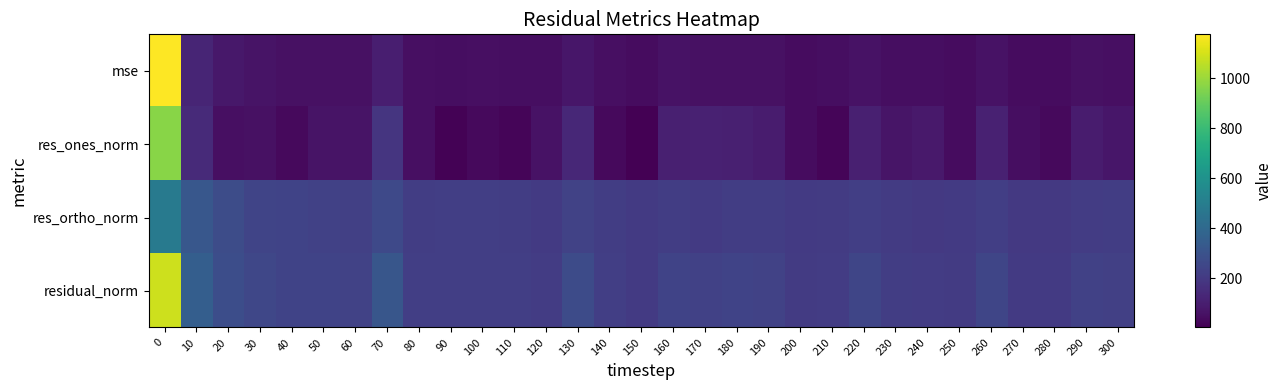

Reading left to right, what are all the values shown in this chart?

row_0: 1175.5	124.8	78.2	62.9	57.0	56.5	54.5	101.2	48.8	47.9	48.7	47.4	44.5	72.7	48.3	41.0	57.5	53.1	56.1	55.0	42.3	43.6	60.4	46.6	45.2	42.3	60.3	40.1	40.7	53.3	50.7
row_1: 968.3	143.5	49.7	53.8	30.7	62.7	62.3	184.2	51.8	9.3	33.3	19.3	59.0	134.5	32.8	2.2	105.4	111.7	103.4	92.1	42.7	18.0	106.7	66.4	81.9	41.7	109.5	45.0	32.3	90.7	71.1
row_2: 487.7	322.8	275.3	245.1	236.7	229.2	225.0	259.4	214.7	218.7	218.2	216.8	202.5	233.6	217.2	202.4	215.3	201.5	213.1	215.7	201.1	208.0	221.4	205.4	196.3	201.4	219.8	195.1	199.2	212.4	213.7
row_3: 1084.2	353.2	279.7	250.9	238.7	237.7	233.4	318.2	220.9	218.9	220.8	217.6	210.9	269.6	219.7	202.4	239.7	230.3	236.8	234.5	205.6	208.8	245.8	215.9	212.7	205.6	245.5	200.2	201.8	230.9	225.2